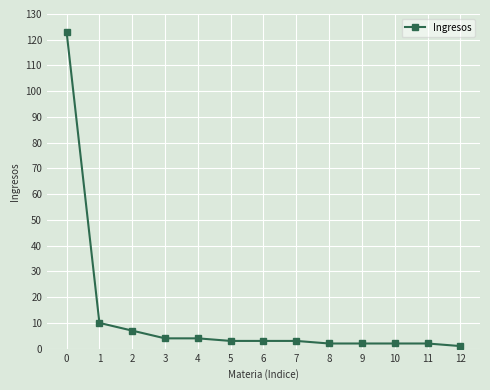

Is this an area chart (filled region under the line)?

No